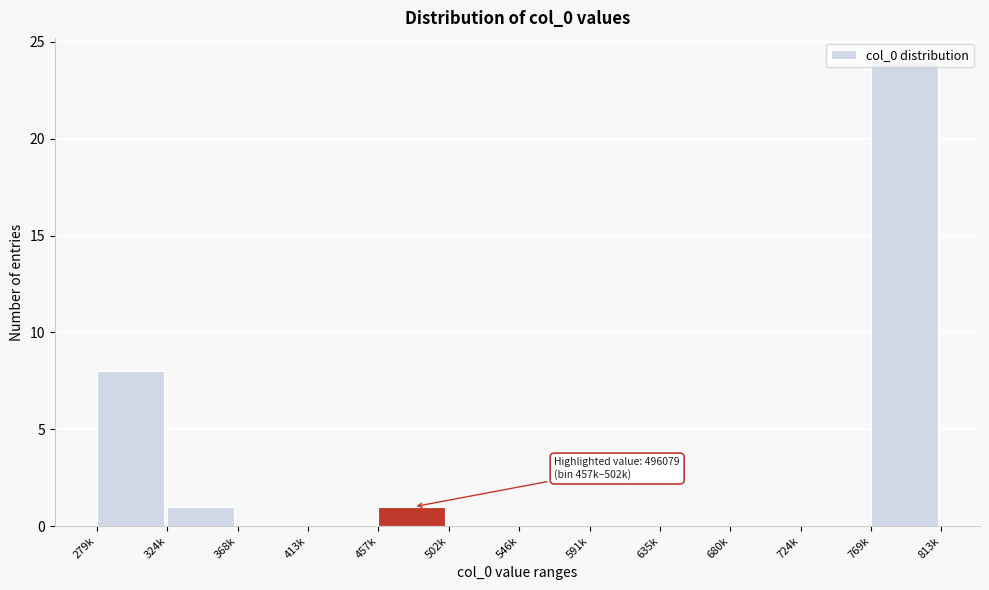

Read the value at 279k, to the nearest 10.

10